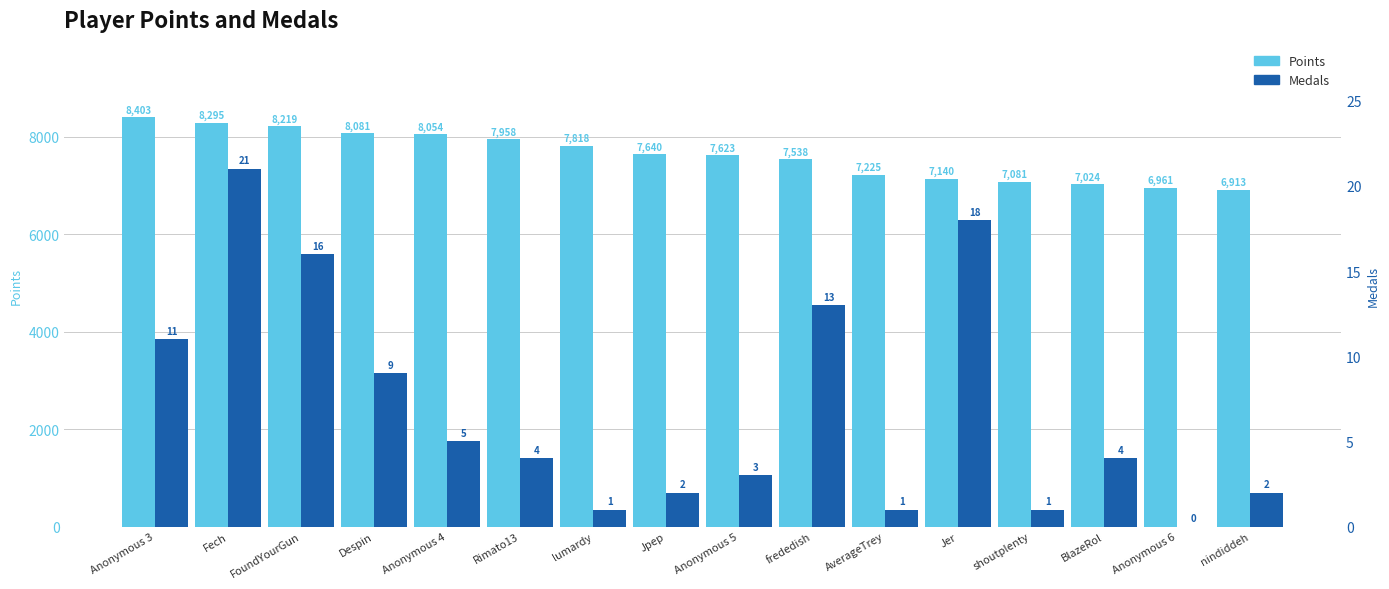

How many bars are there in each group?

2